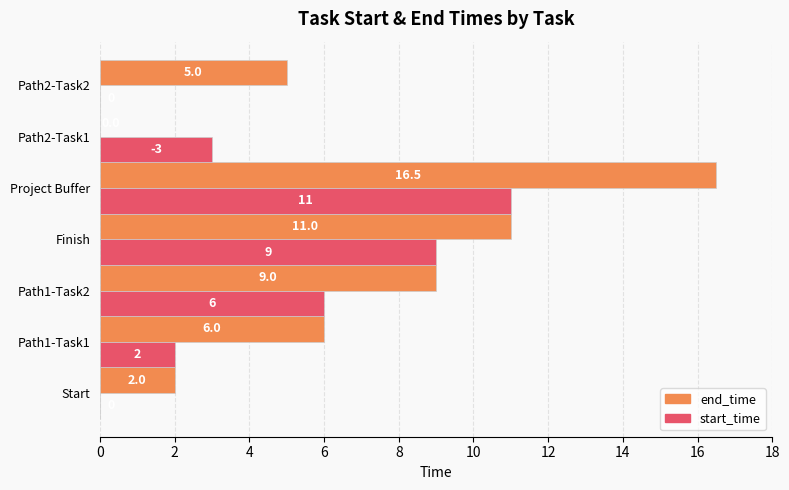

What value does the start_time series have at Project Buffer?

11.0